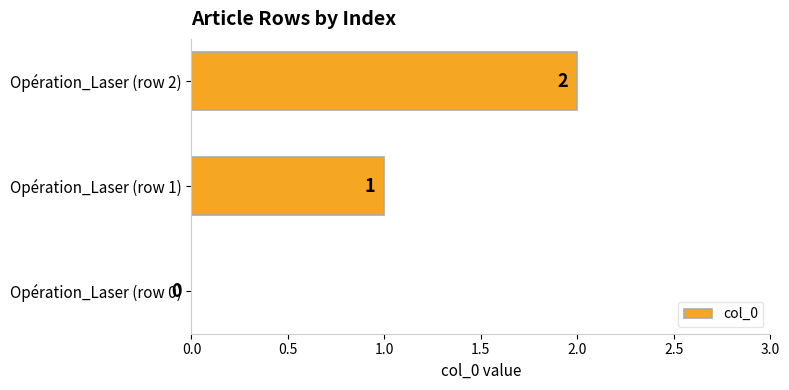

What is the change in value from Opération_Laser (row 1) to Opération_Laser (row 2)?

+1